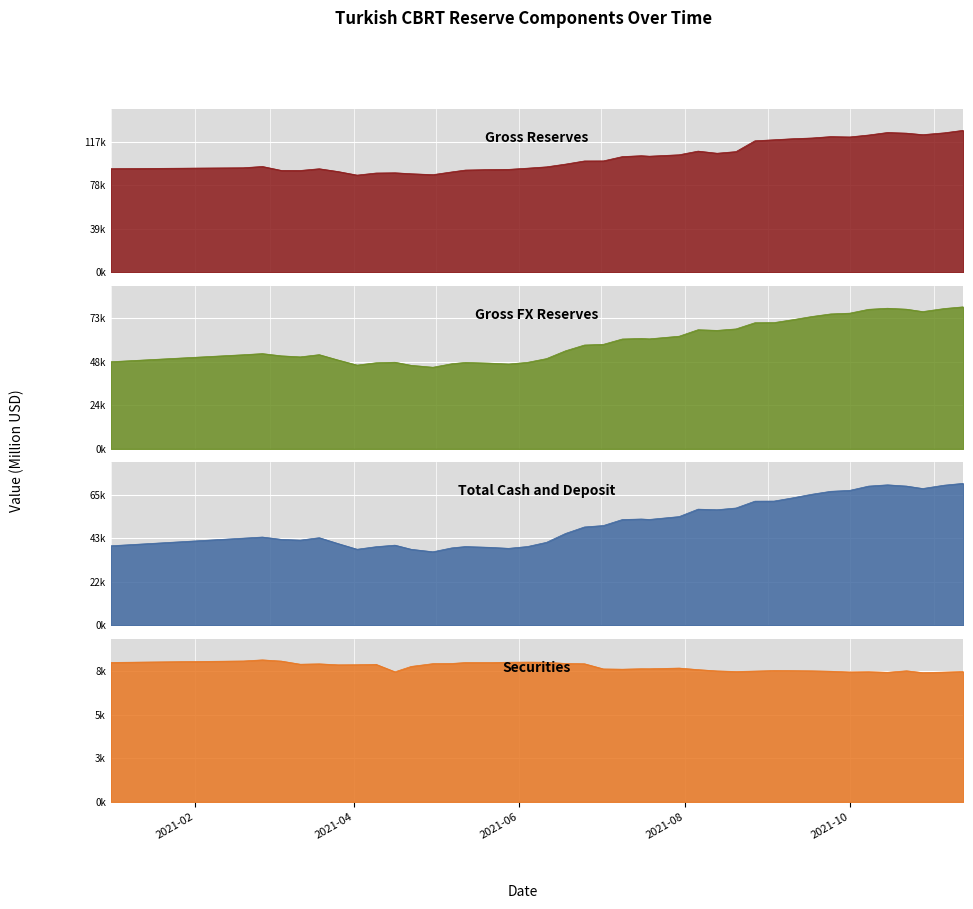

Is the value of Gross FX Reserves at 5 greater than the value of Securities at 2021-10?

Yes